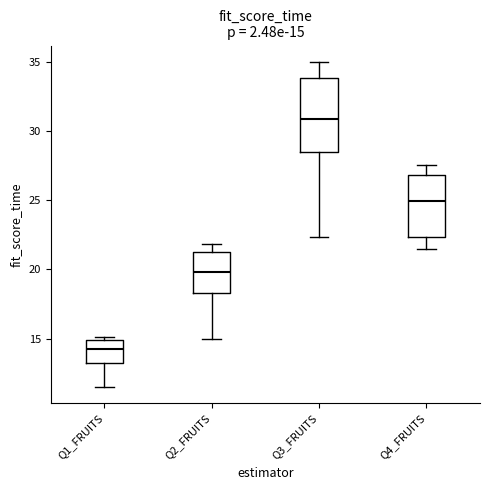

Which box is the tallest, from its lower edge to its upper edge?

Q3_FRUITS